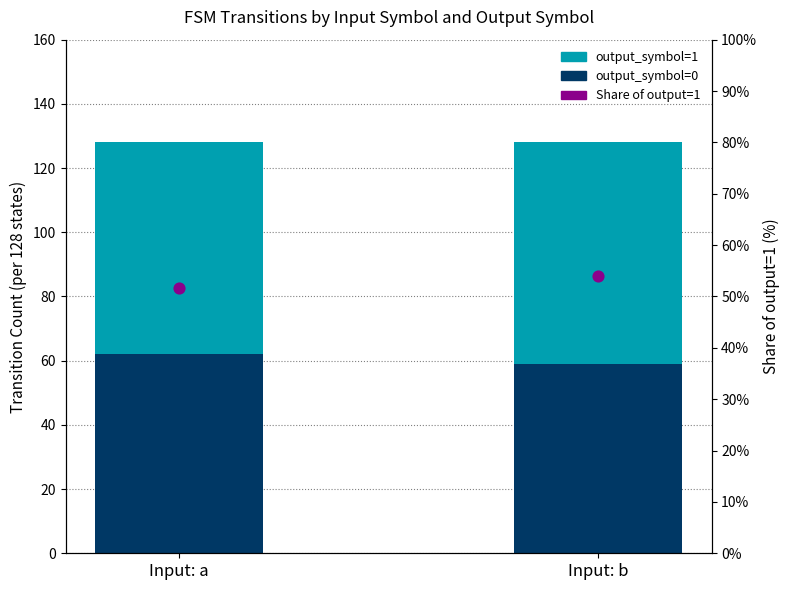

Is the value of output_symbol=0 at Input: a greater than the value of output_symbol=1 at Input: a?

No